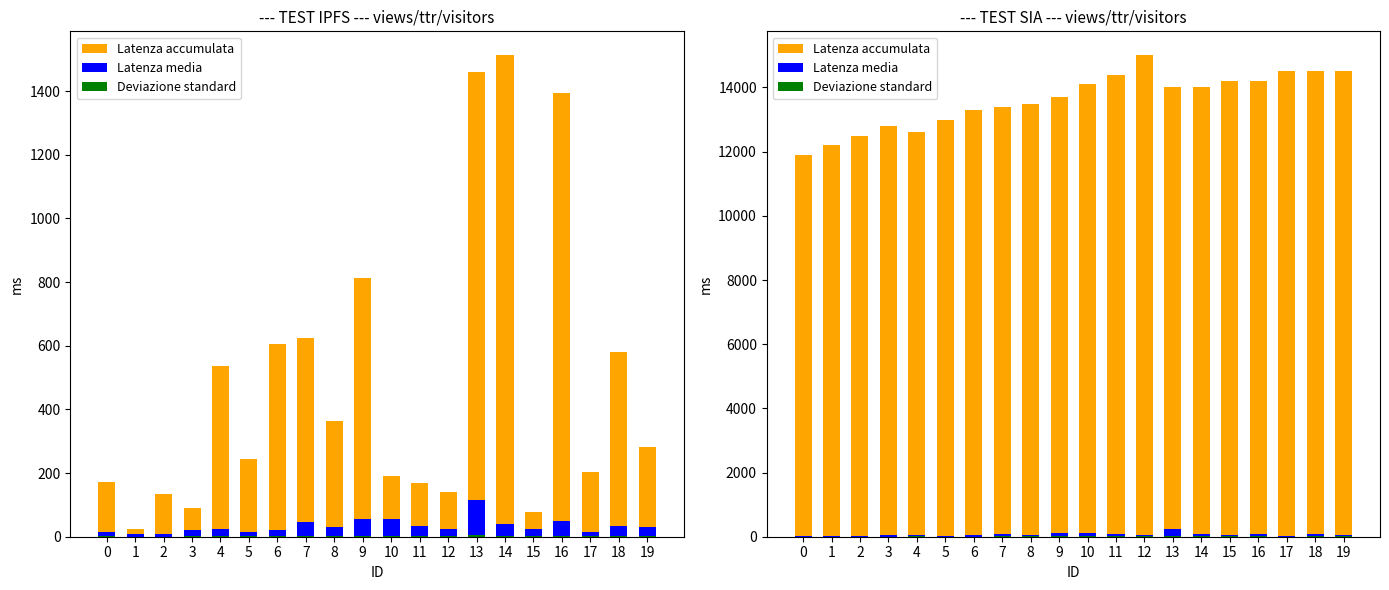

What is the difference between the maximum and minimum values in the Deviazione standard series?

31.5